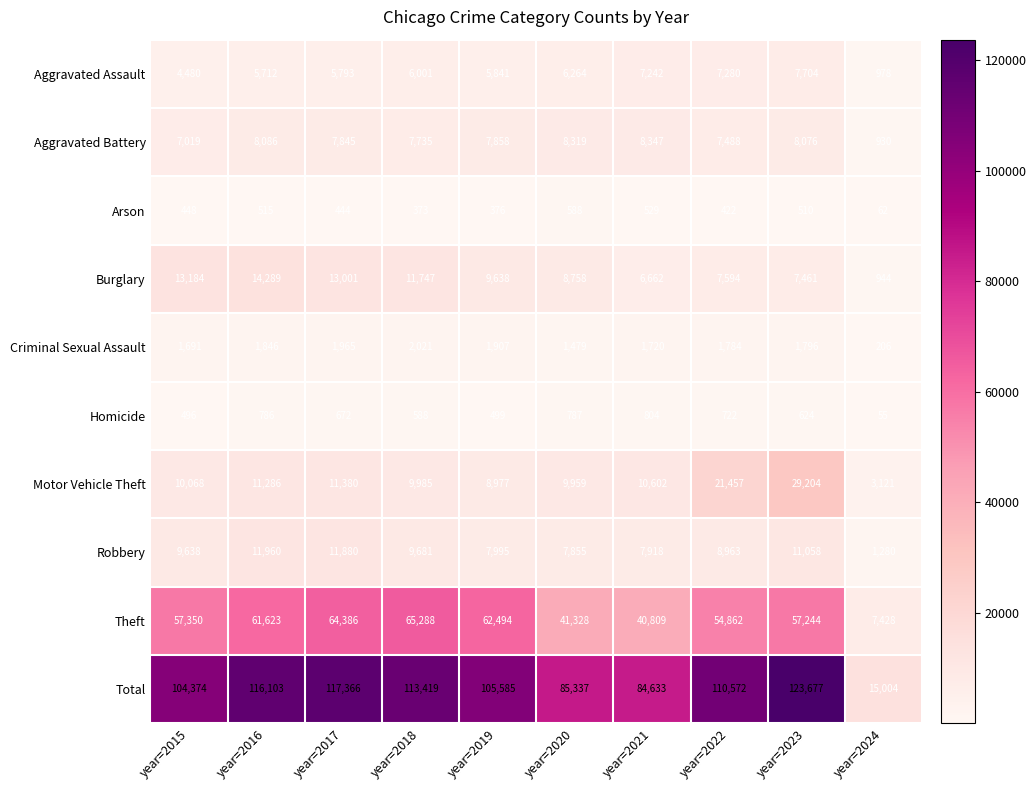

Is it true that Robbery equals 3167 at year=2021?

False